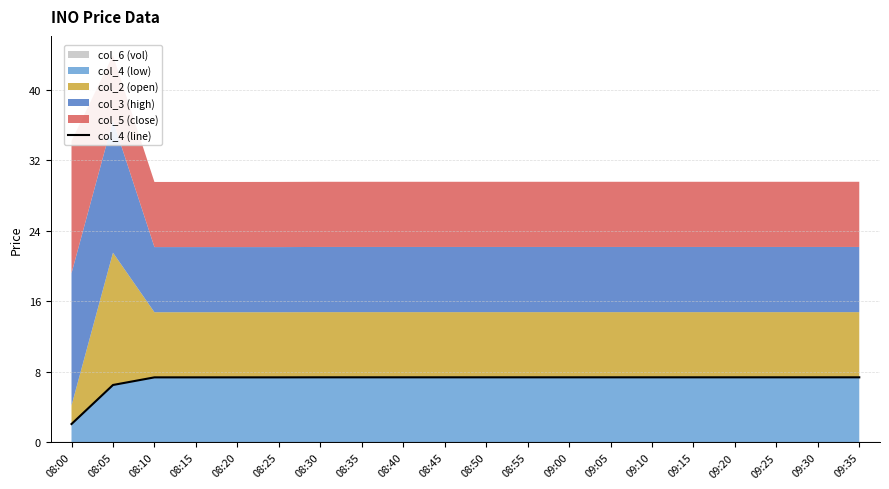

Rank the categories by value from highest to lowest.

08:30, 08:35, 08:40, 08:45, 08:50, 08:55, 09:00, 09:05, 09:10, 09:15, 09:20, 09:25, 09:30, 09:35, 08:10, 08:15, 08:20, 08:25, 08:05, 08:00